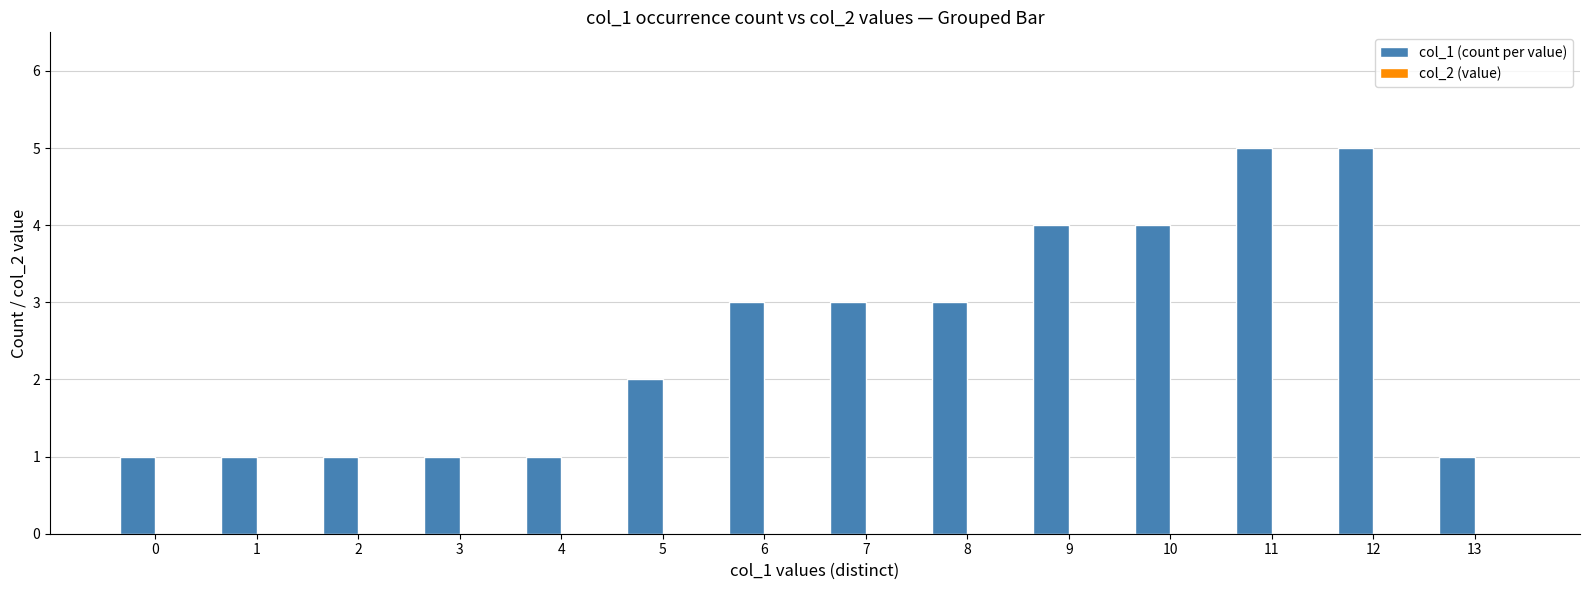

What is the value of the 10th bar from the left?

4